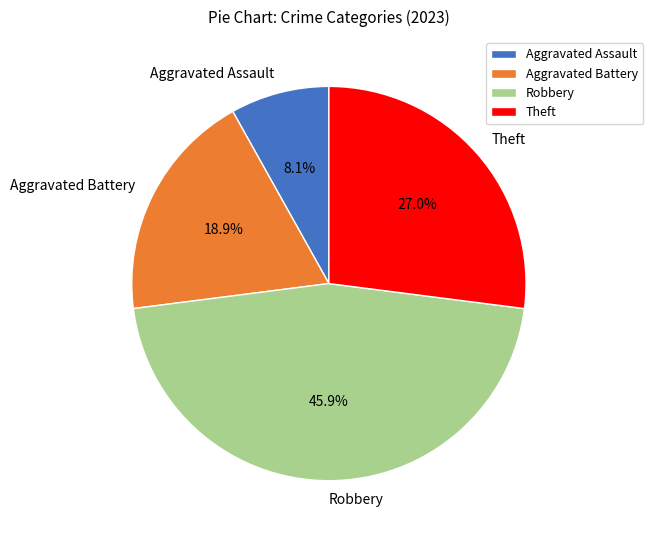

What is the ratio of the value at Robbery to the value at Theft?

1.7